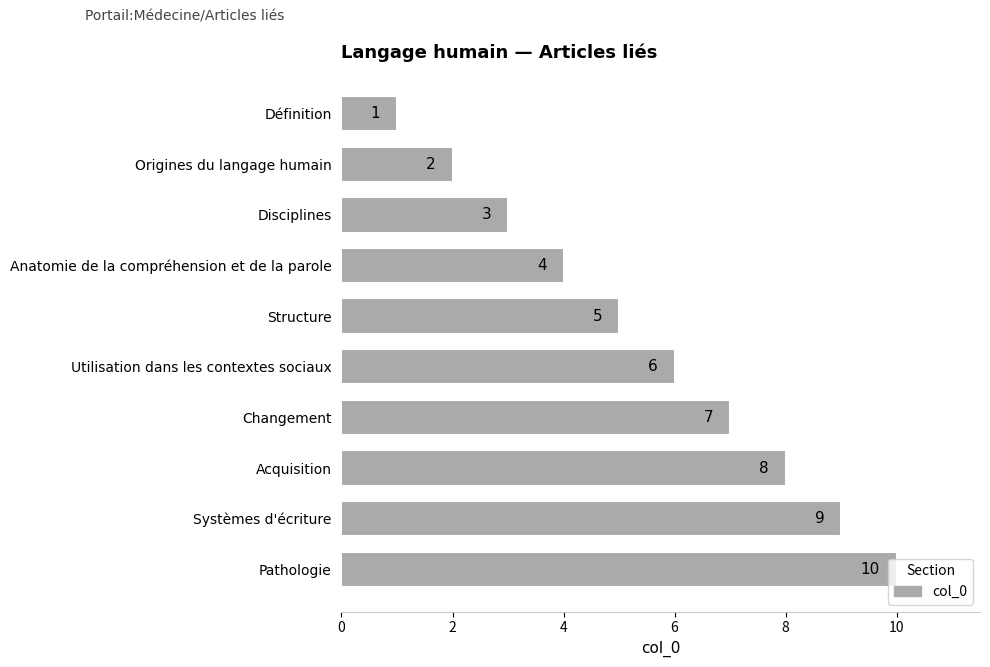

What position from the top is Pathologie?

10